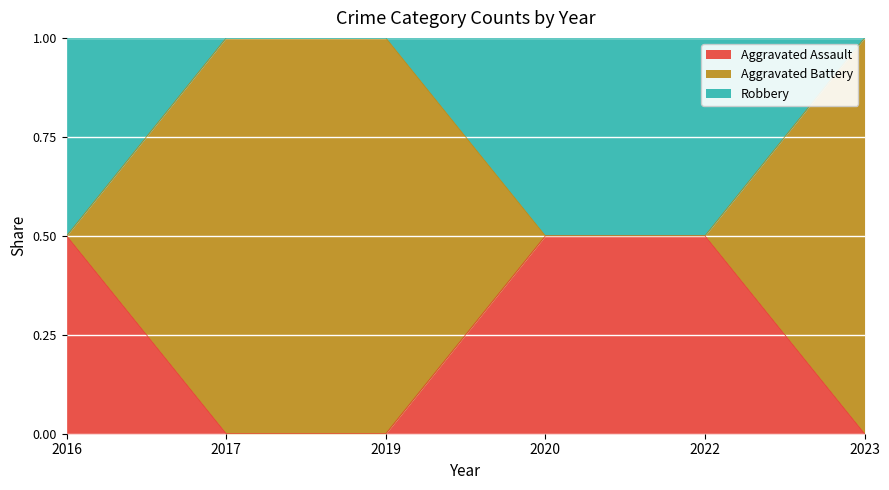

What is the greatest value displayed?

1.0